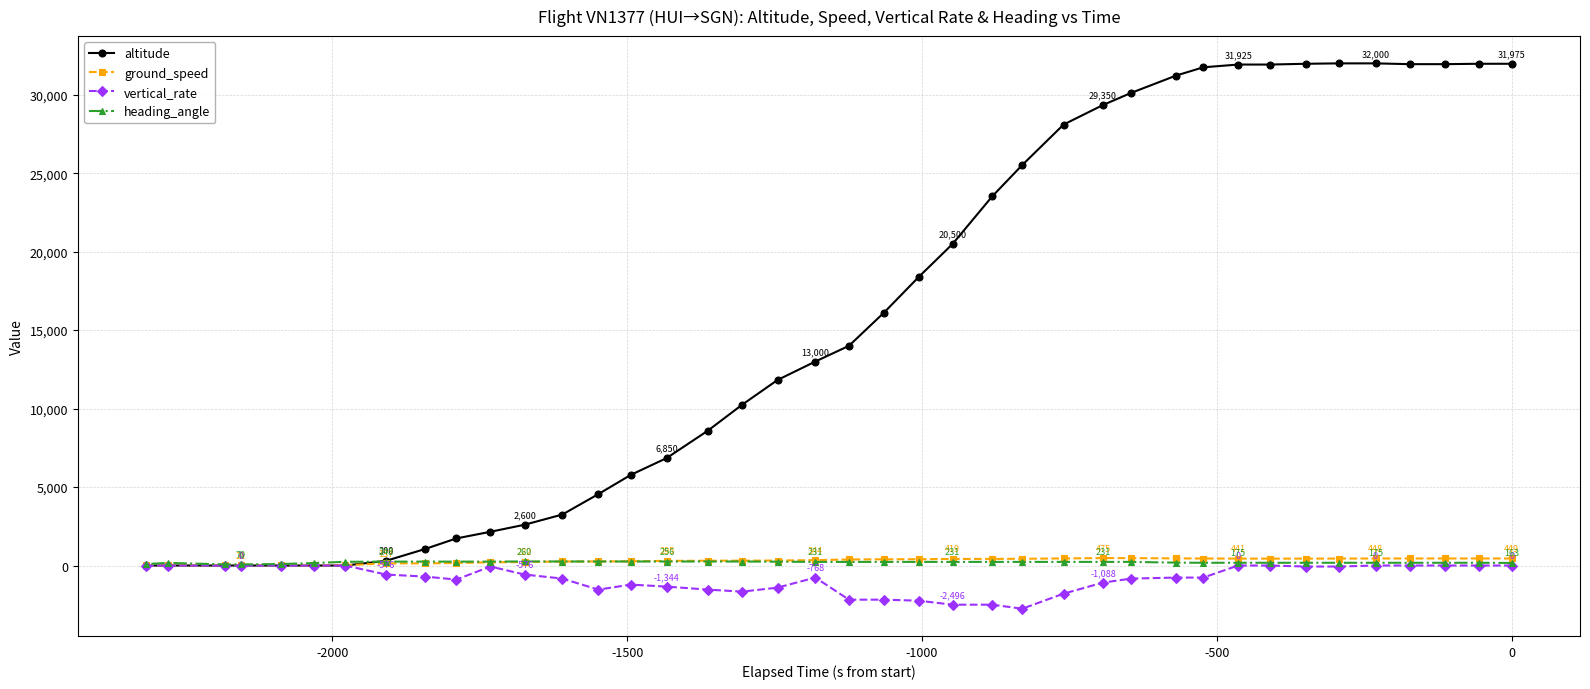

Which series has the widest spread of values?

altitude